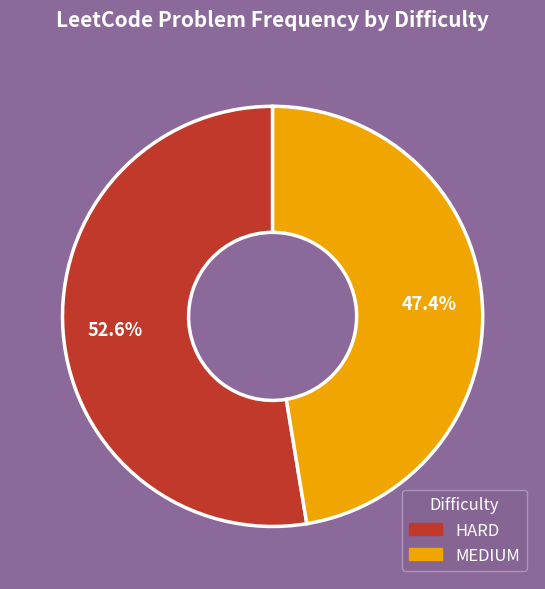

How many segments does this pie chart have?

2